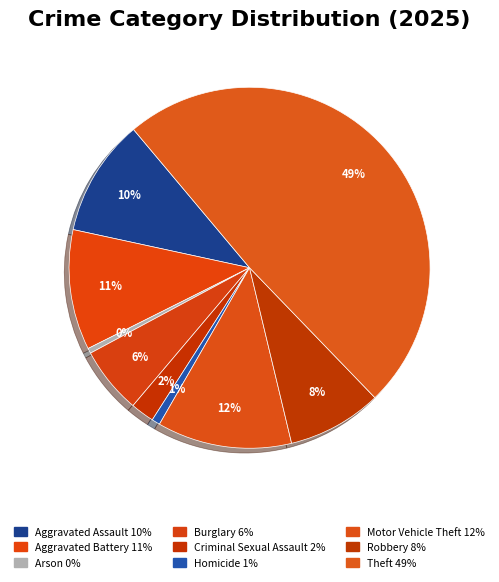

Combined, what portion of the pie is Aggravated Assault and Criminal Sexual Assault?

12.6%